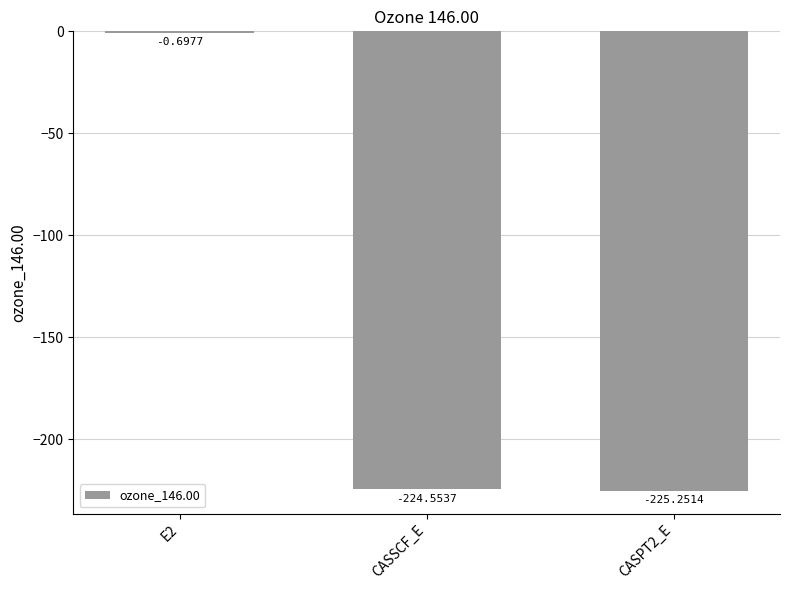

What is the change in value from CASSCF_E to CASPT2_E?

-0.7